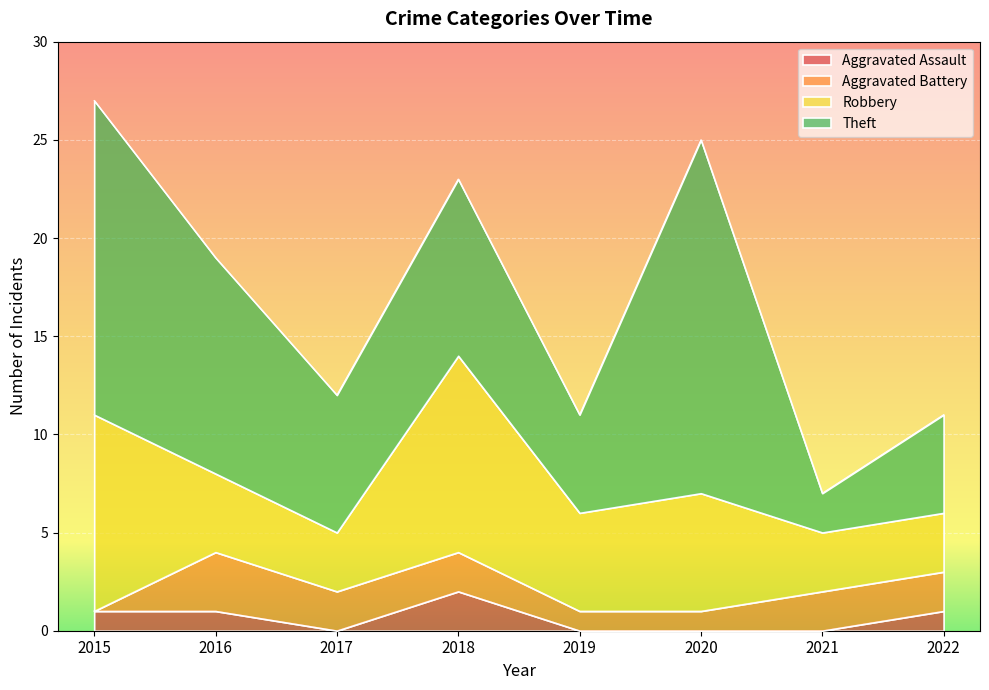

True or false: Aggravated Battery and Aggravated Assault cross at least once.

True